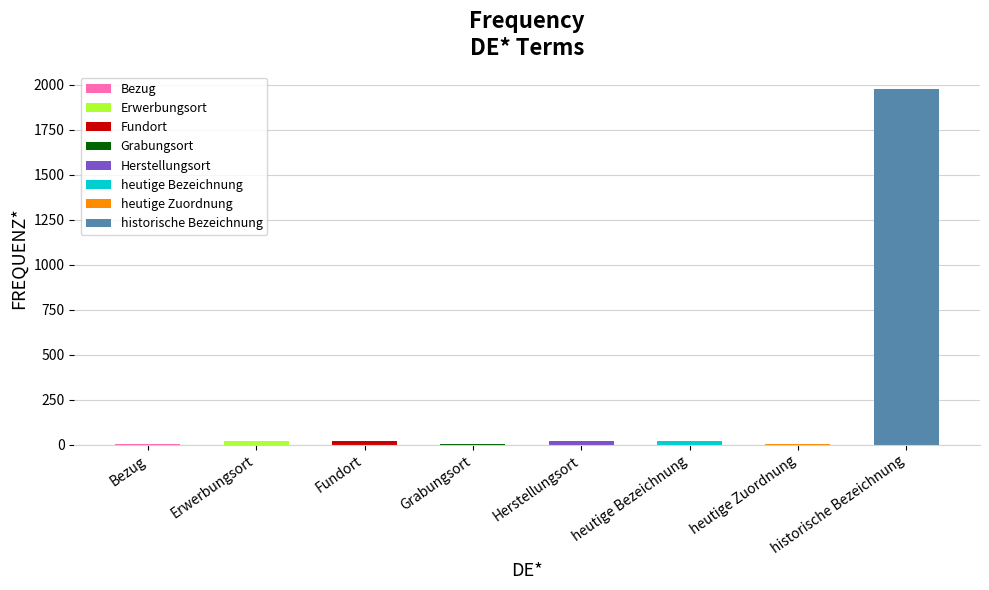

How many values are below 20?

3